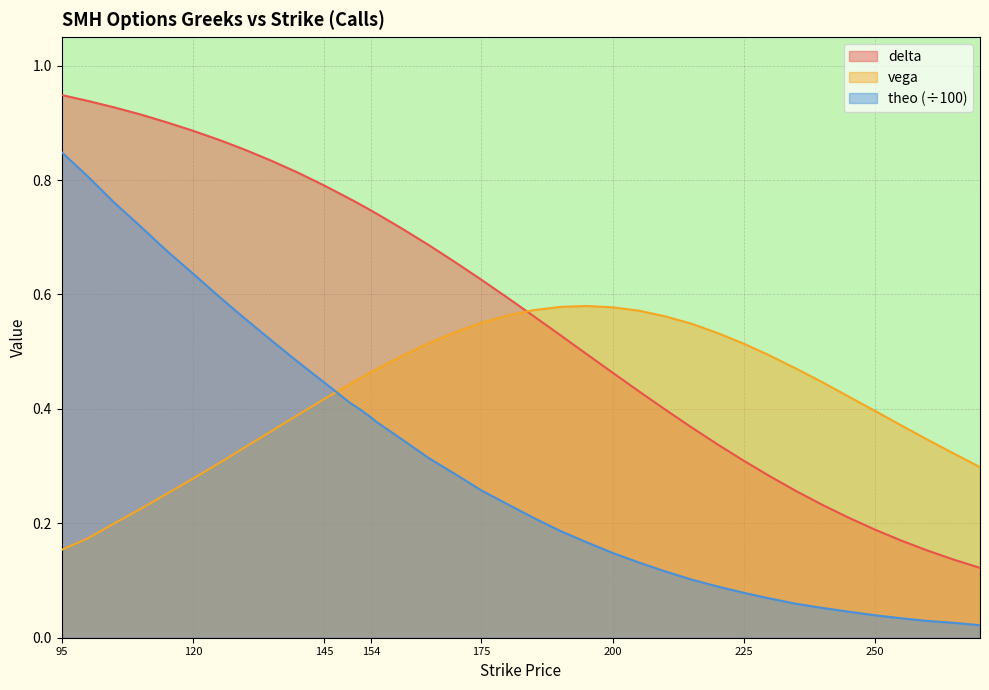

Rank the categories by delta value from lowest to highest.

270, 265, 260, 255, 250, 245, 240, 235, 230, 225, 220, 215, 210, 205, 200, 195, 190, 185, 180, 175, 170, 165, 160, 155, 154, 153, 152, 151, 150, 145, 140, 135, 130, 125, 120, 115, 110, 105, 100, 95